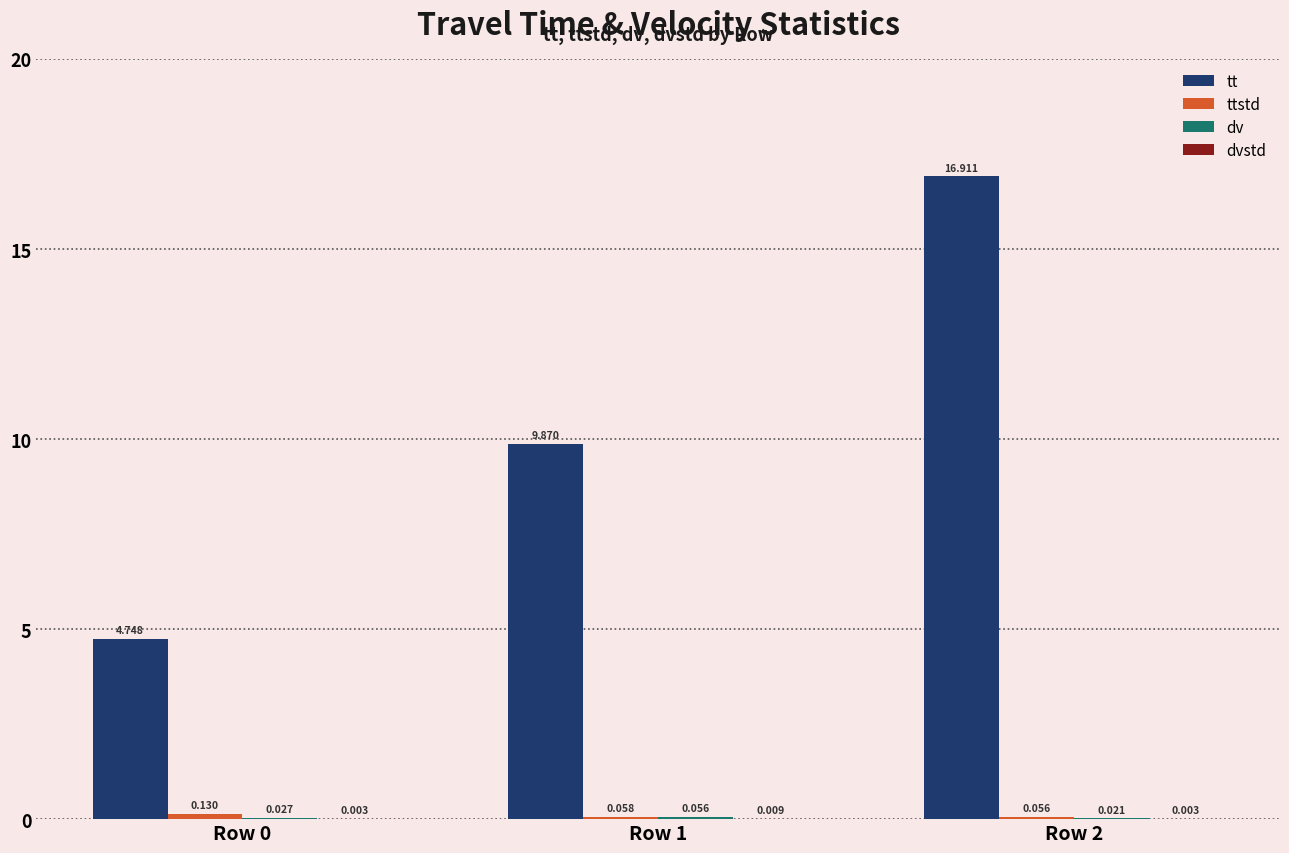

How many categories are shown in the chart?

3